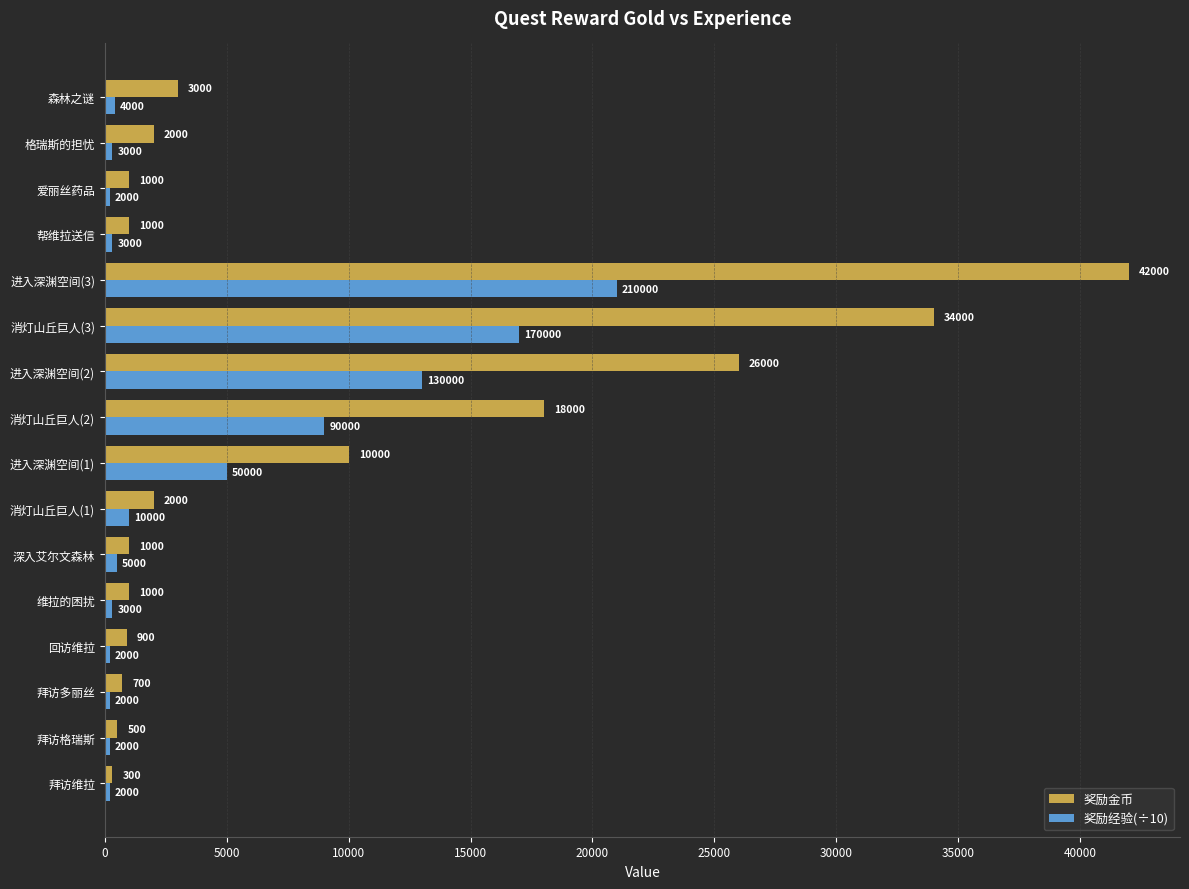

At 深入艾尔文森林, list the series in order from largest to smallest.

奖励金币, 奖励经验(÷10)